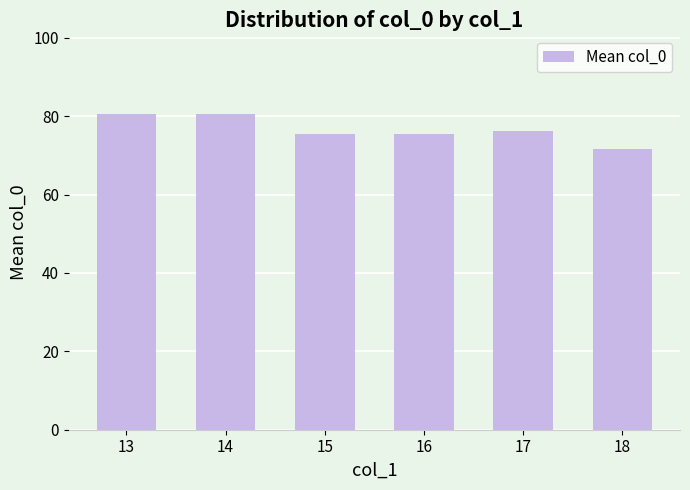

Are the bars horizontal?

No